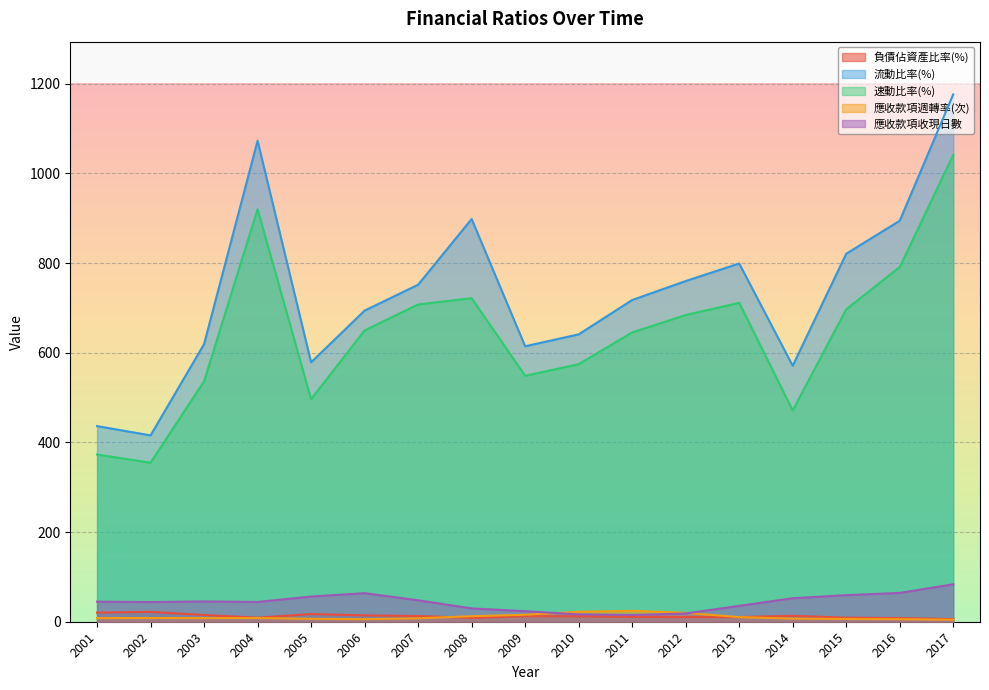

Read the 應收款項收現日數 value at 2007.

47.8